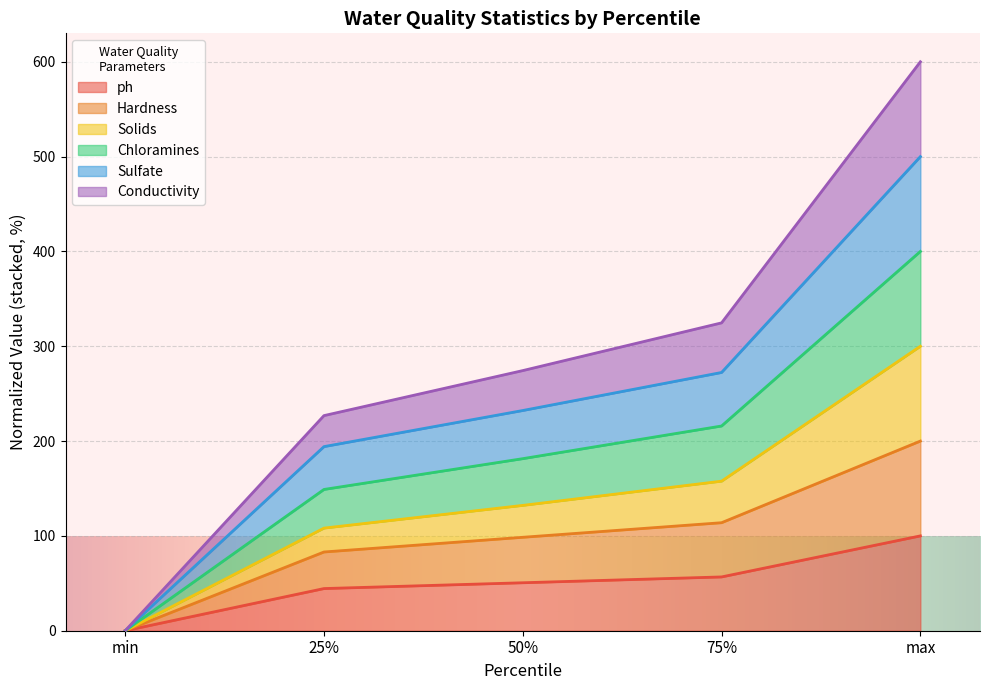

What is the highest value of the ph series?

100.0